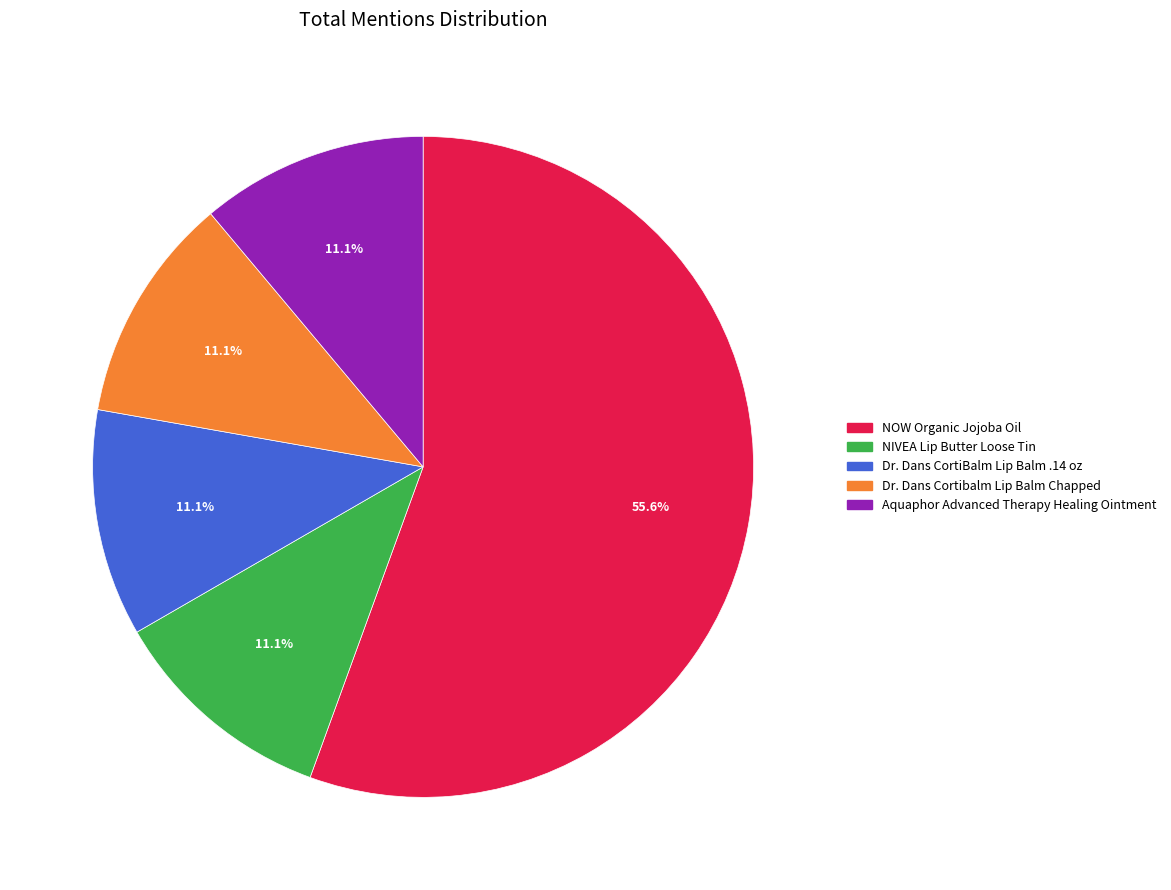

Approximately how many times larger is the value at Aquaphor Advanced Therapy Healing Ointment compared to Dr. Dans CortiBalm Lip Balm .14 oz?

1.0